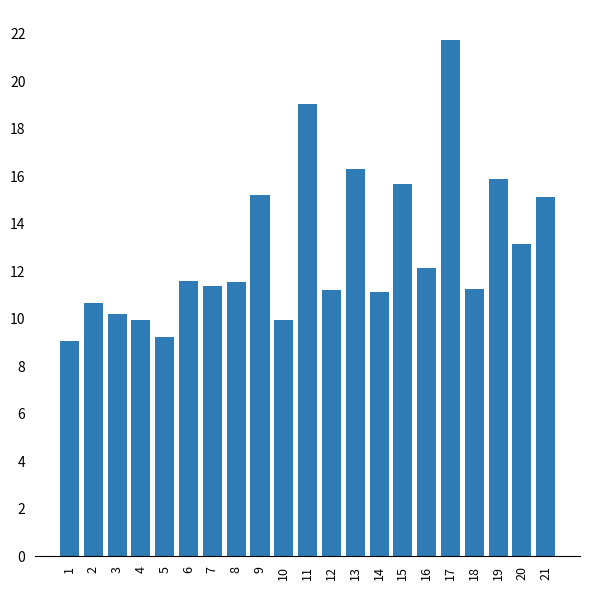

Is it true that the value at 5 is 3.2?

False